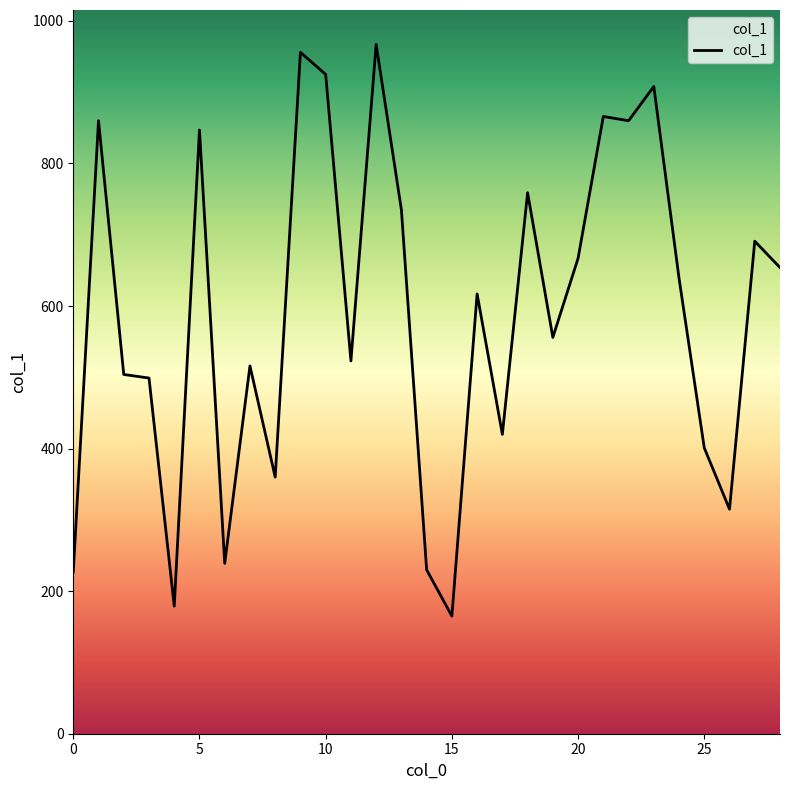

What is the sum of all values?

17085